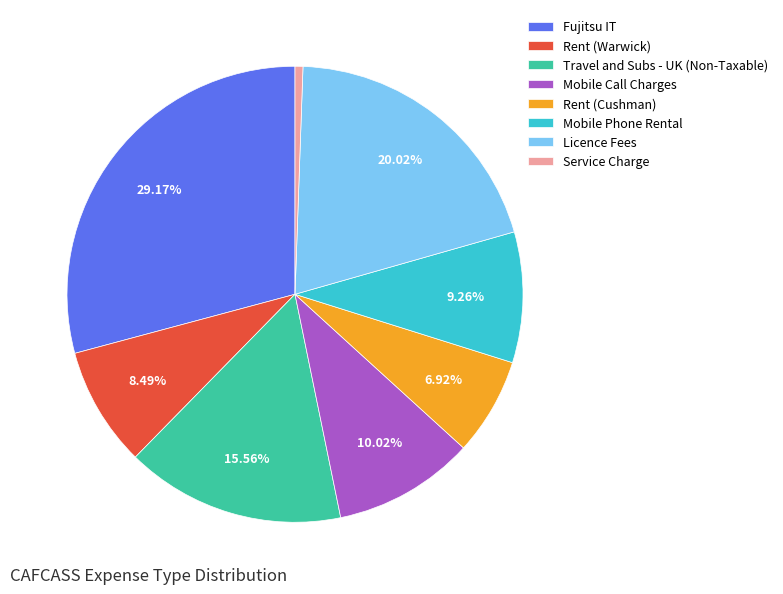

Which slice is the largest?

Fujitsu IT